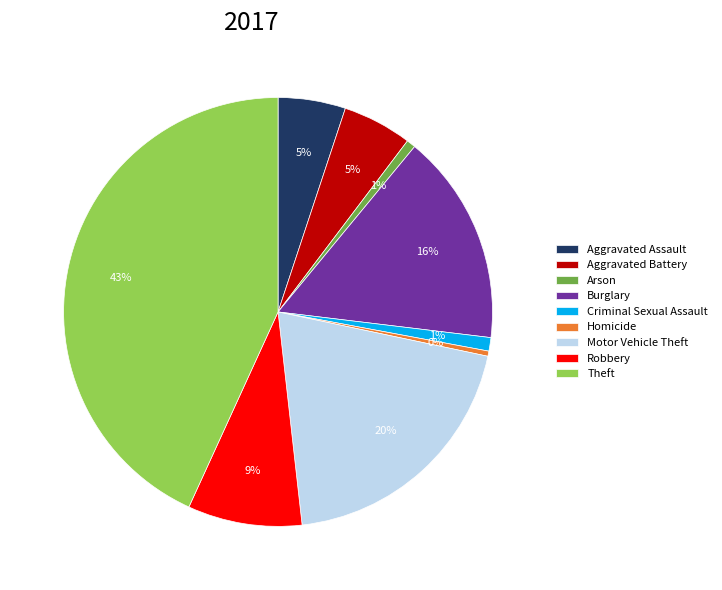

Count the number of slices in the pie.

9